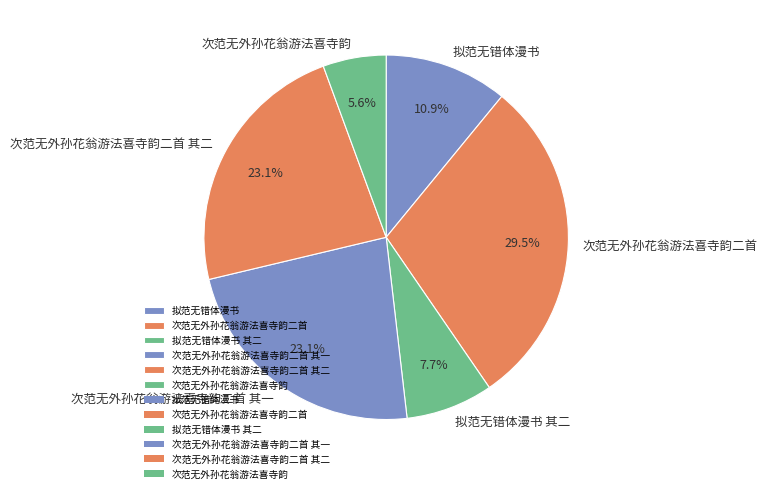

What is the ratio of the value at 次范无外孙花翁游法喜寺韵二首 to the value at 次范无外孙花翁游法喜寺韵二首 其一?

1.3